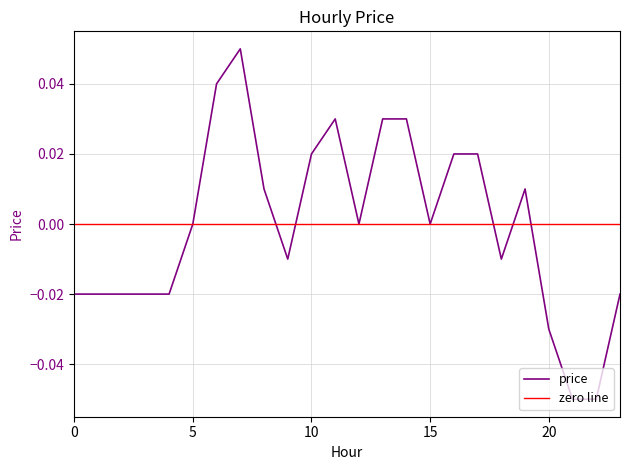

How many values exceed 0?

10